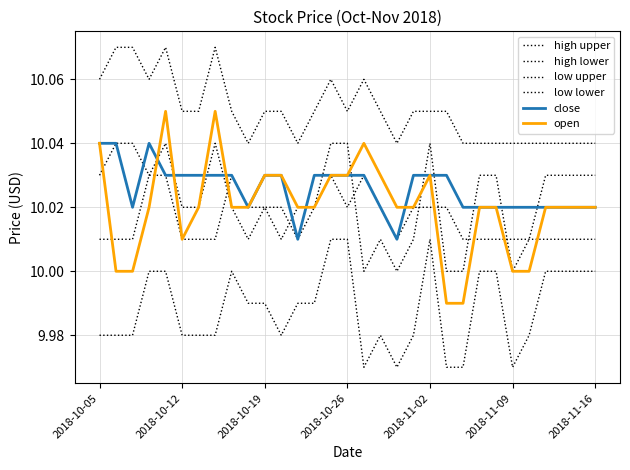

True or false: high upper has more than 1 interior local peaks.

True